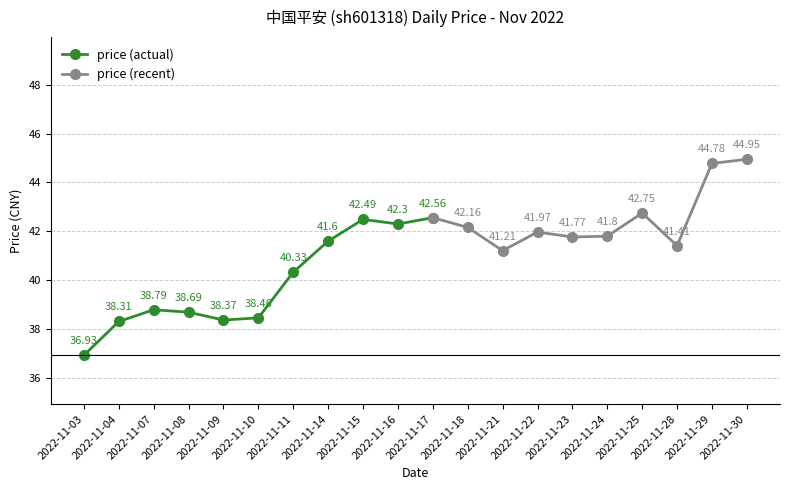

Approximately how many times larger is the value at 2022-11-23 compared to 2022-11-03?

1.1